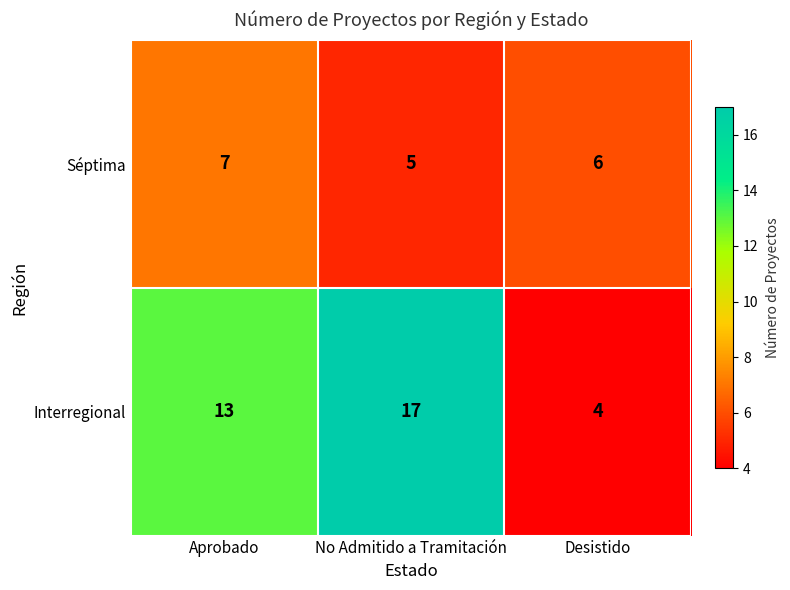

What is the difference between the highest and lowest values at No Admitido a Tramitación?

12